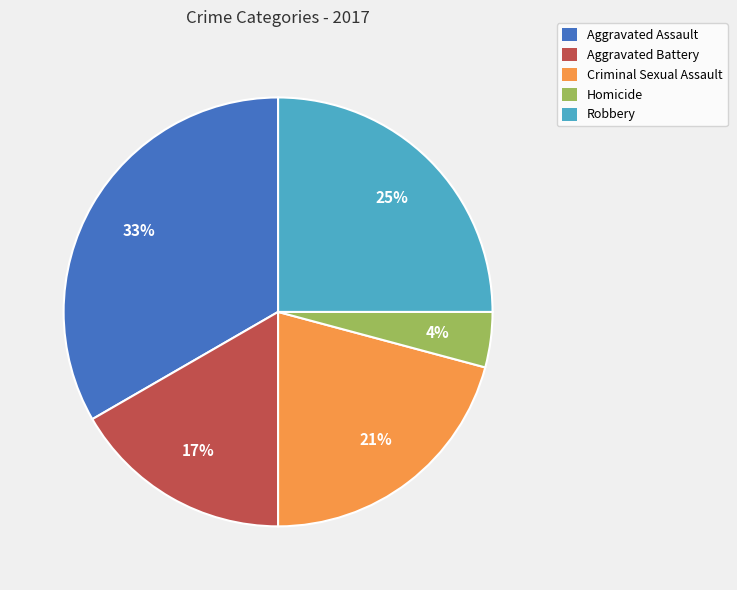

To the nearest percent, what portion does Robbery represent?

25%